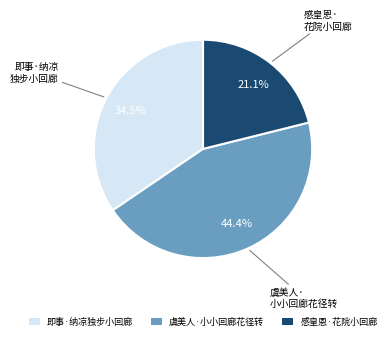

Rank the categories by value from highest to lowest.

虞美人·小小回廊花径转, 即事·纳凉独步小回廊, 感皇恩·花院小回廊